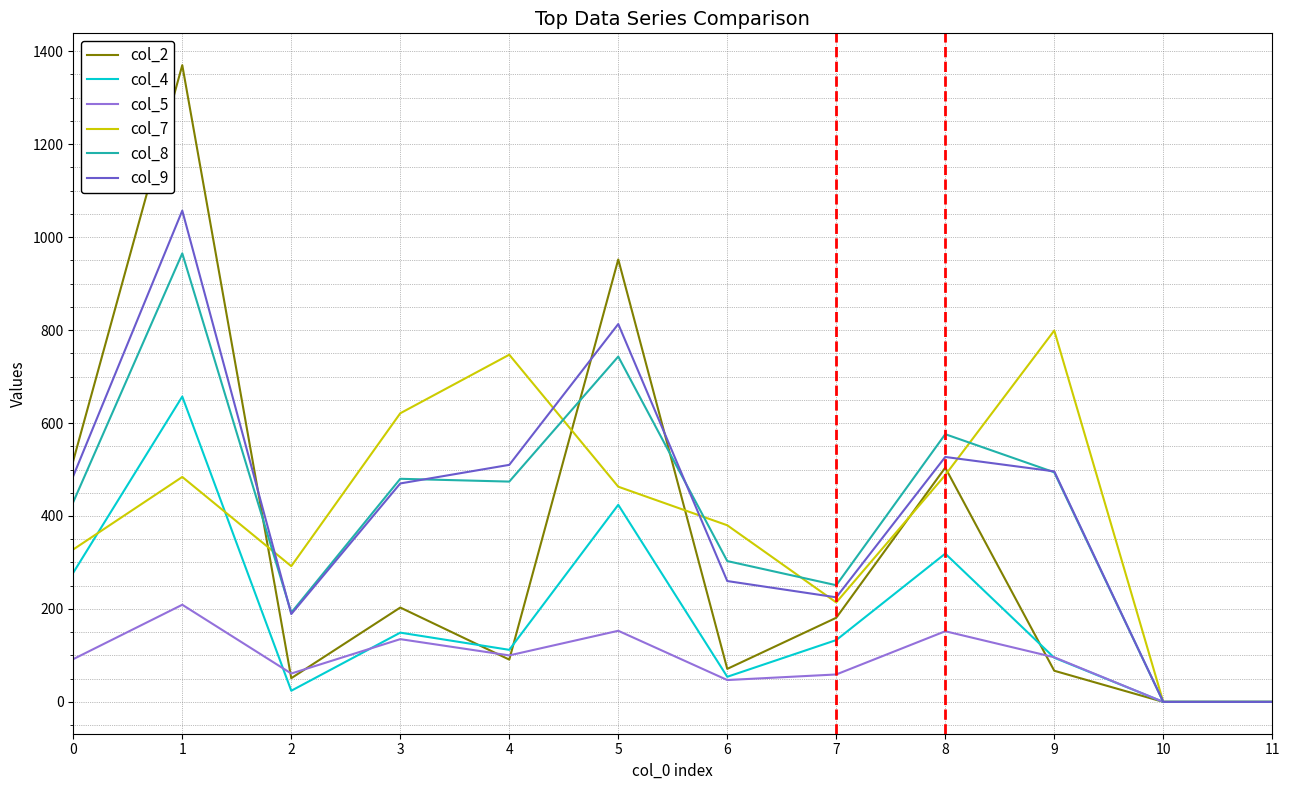

List the series in order of their peak value, lowest first.

col_5, col_4, col_7, col_8, col_9, col_2